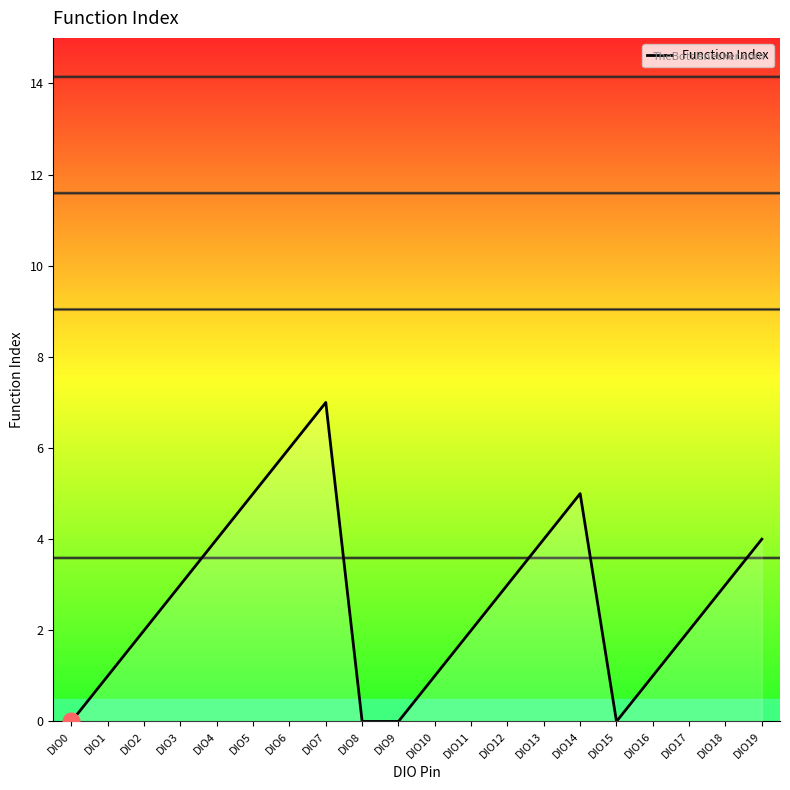

Is it true that the value at DIO13 is 7?

False